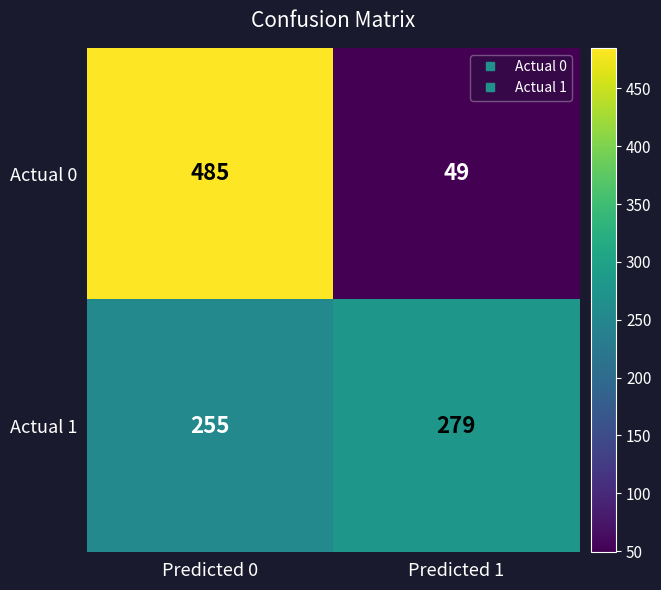

What is the spread (max minus min) of values at Predicted 1?

230